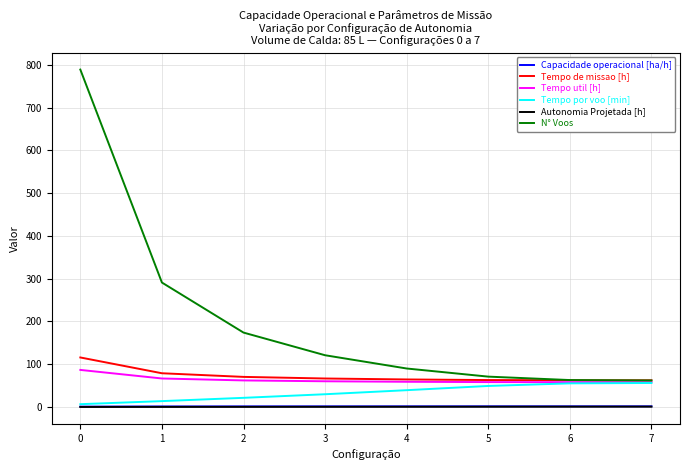

Which series has the largest range (max minus min)?

N° Voos